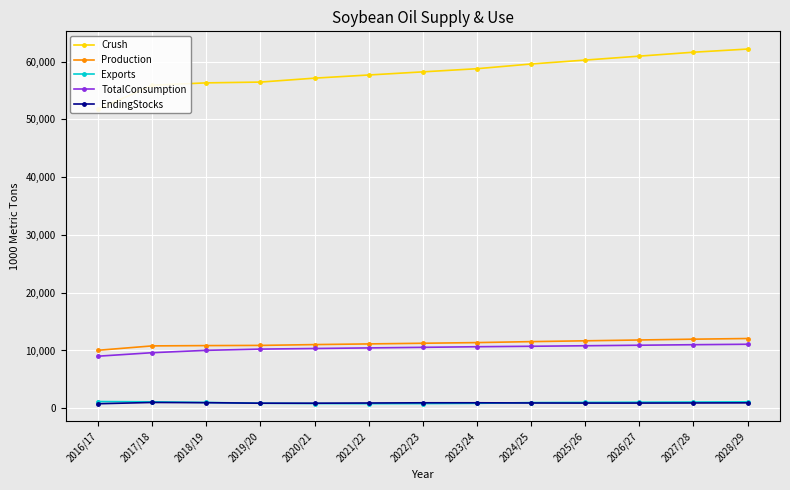

What is the label of the 6th point from the right?

2023/24